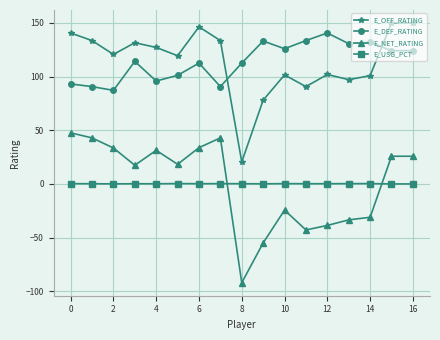

How many interior local valleys does the E_OFF_RATING series have?

5